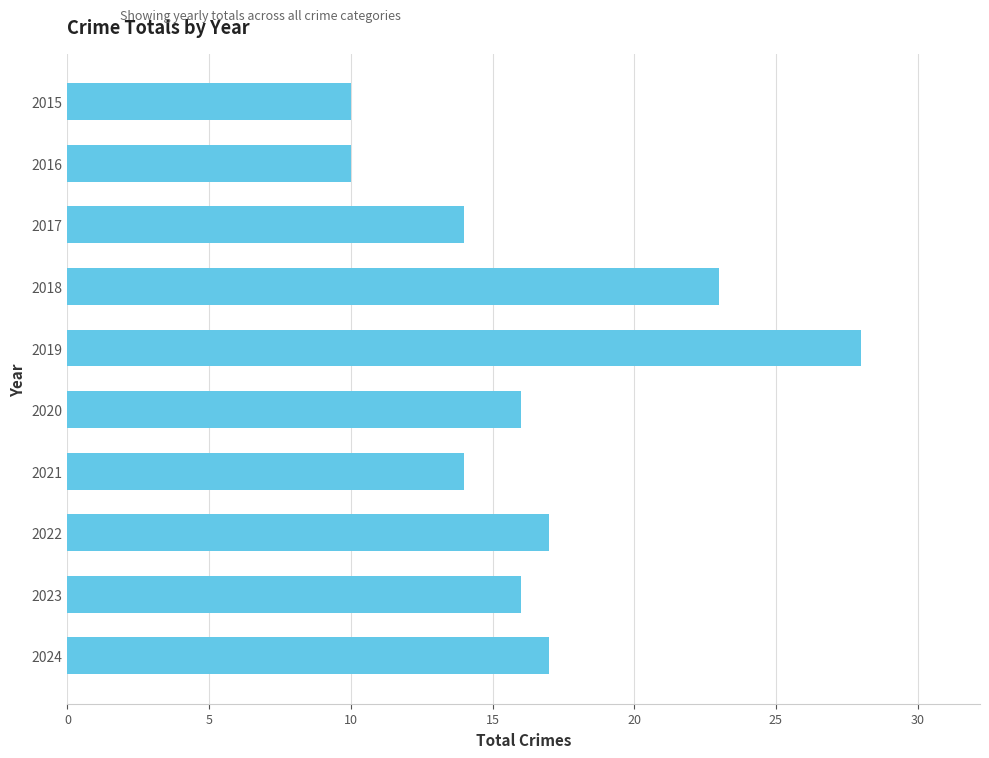

What is the value of the 5th bar from the top?

28